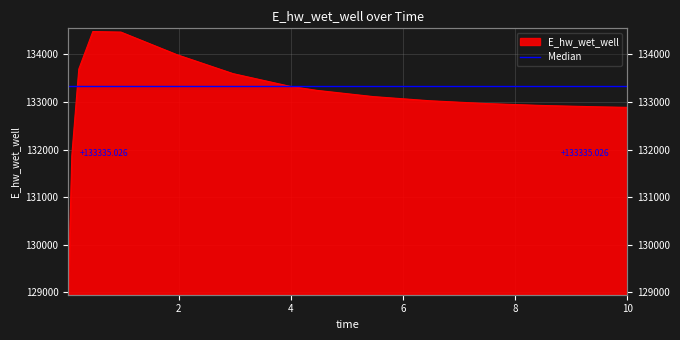

At which category does the chart reach its peak across all series?

0.46875